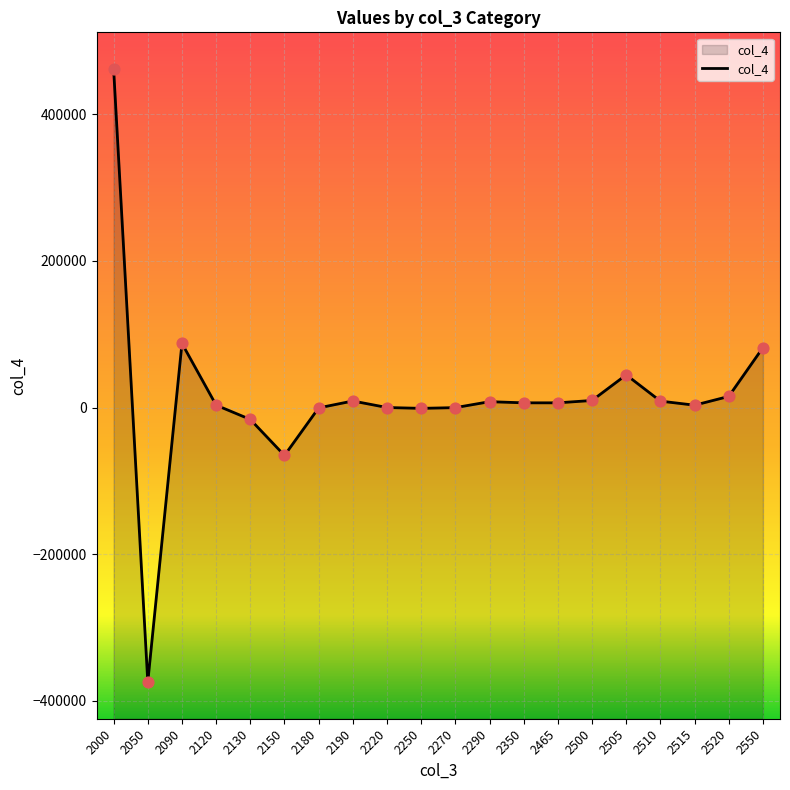

Between 2505 and 2180, which is larger?

2505